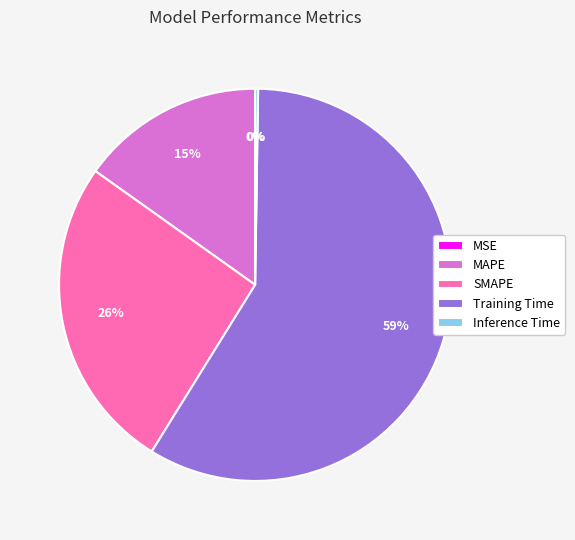

Which has a higher value, Training Time or MAPE?

Training Time